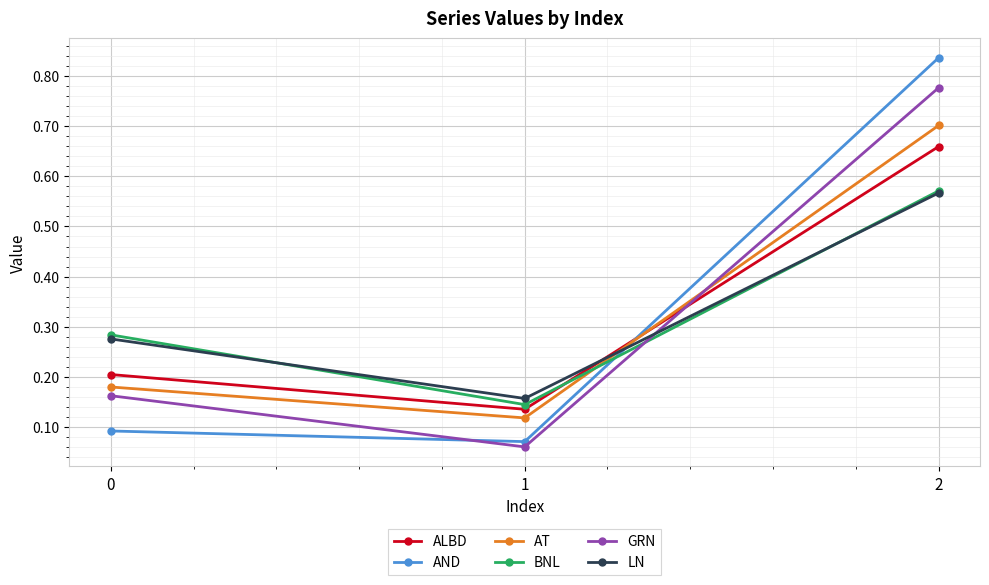

How many LN values are between 0 and 1?

3